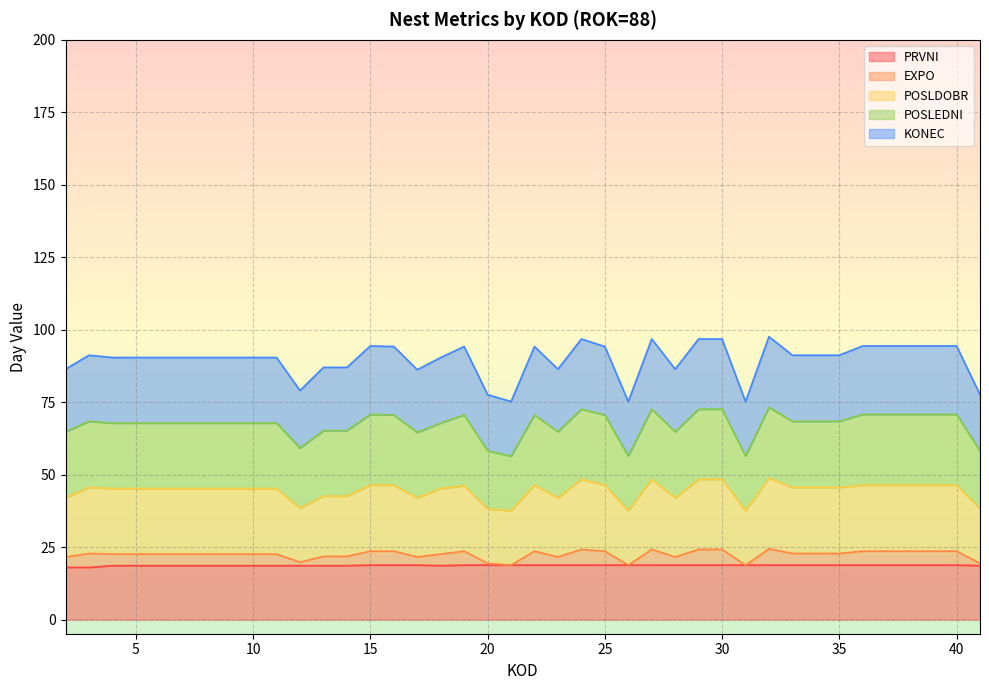

What is the difference between the highest and lowest values at 27?

78.0